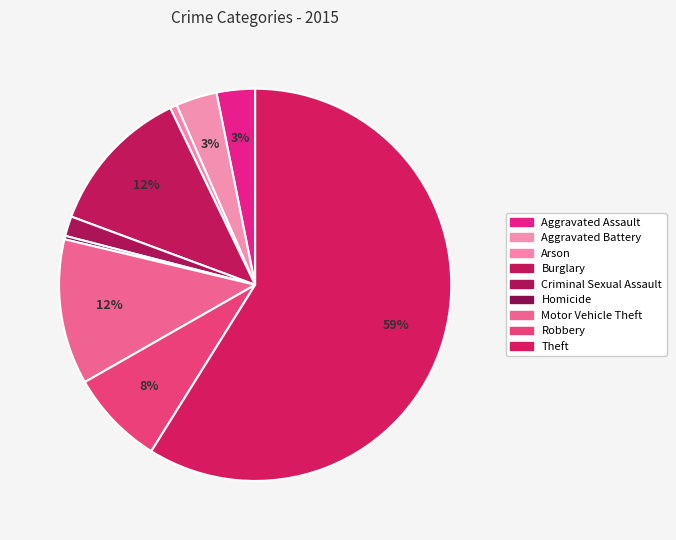

How many slices are in this pie chart?

9